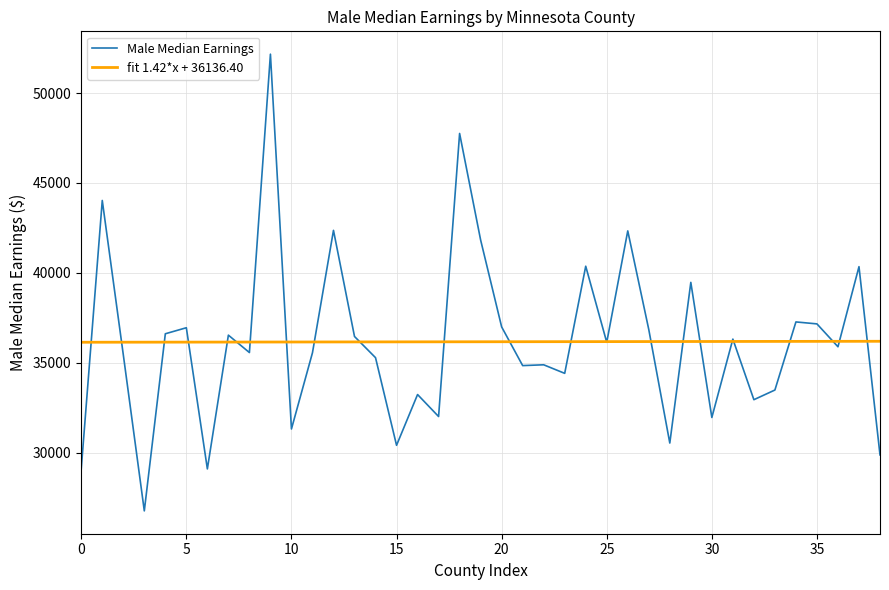

Is this an area chart (filled region under the line)?

No